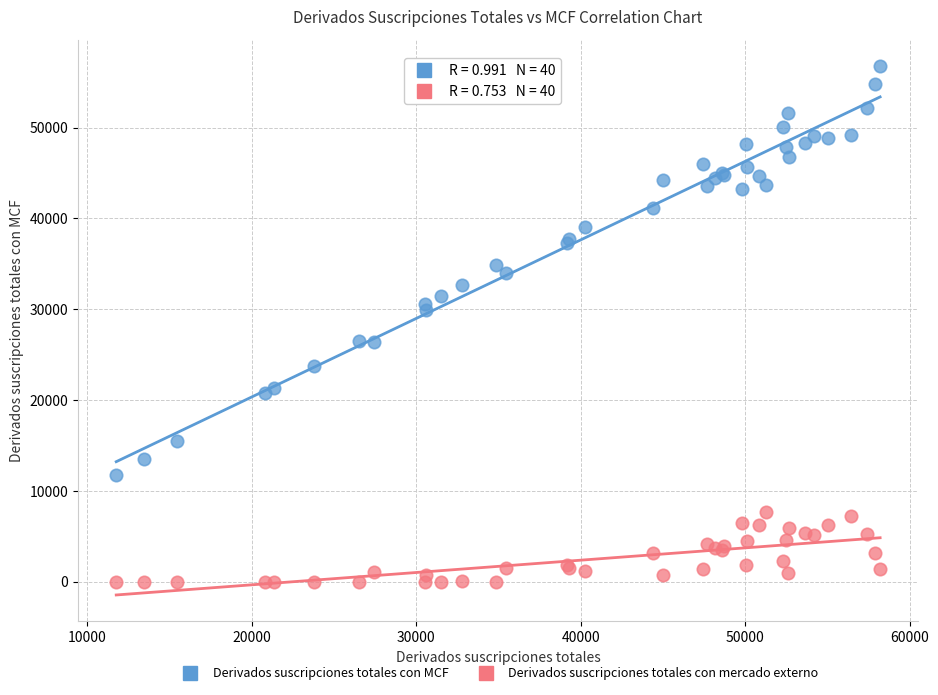

Which series contains the highest Y value?

Derivados suscripciones totales con MCF